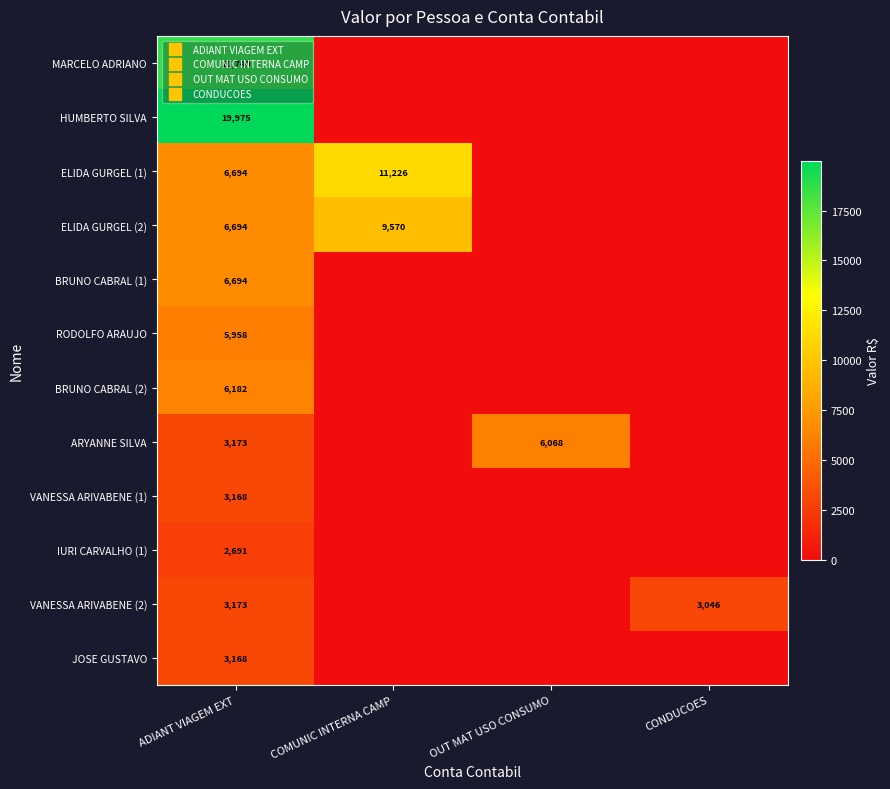

How many positive values does the JOSE GUSTAVO series have?

1